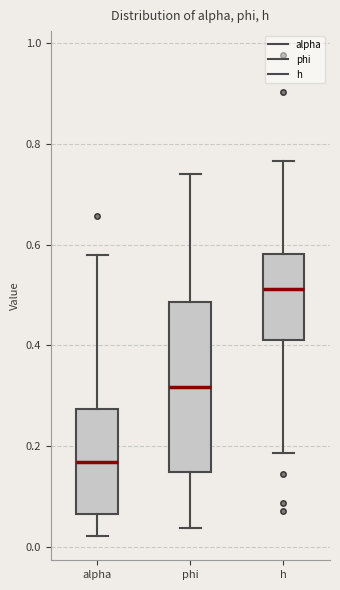

Where does the median line of the box for h sit on the y-axis? The values are not printed on the chart, so give them approximately, as read against the axis.

0.52